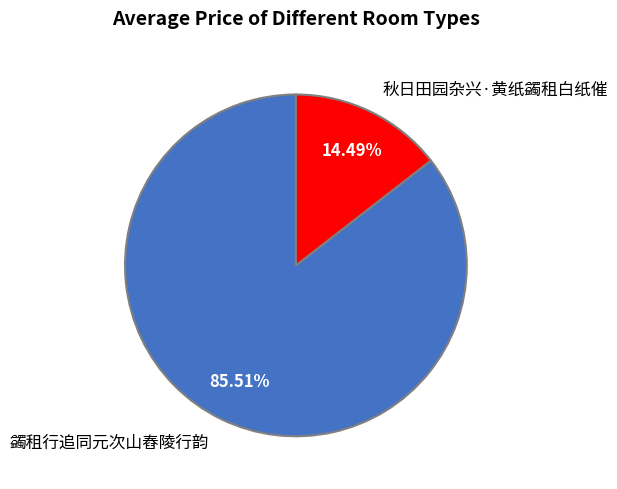

How many segments does this pie chart have?

2